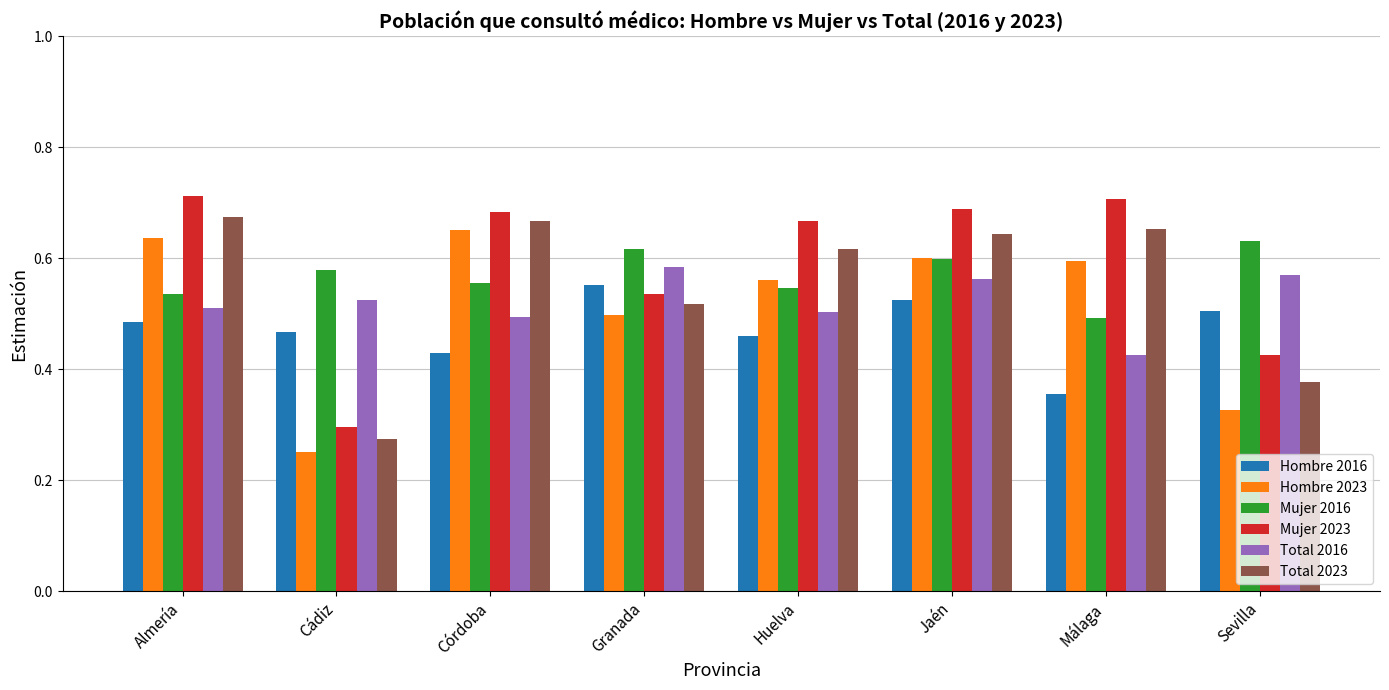

Count the Mujer 2016 values in the range 0 to 1.

8